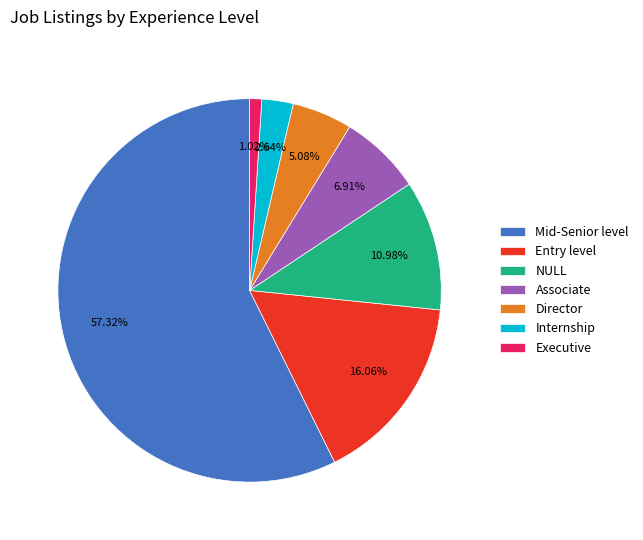

Is Executive the majority of the pie?

No